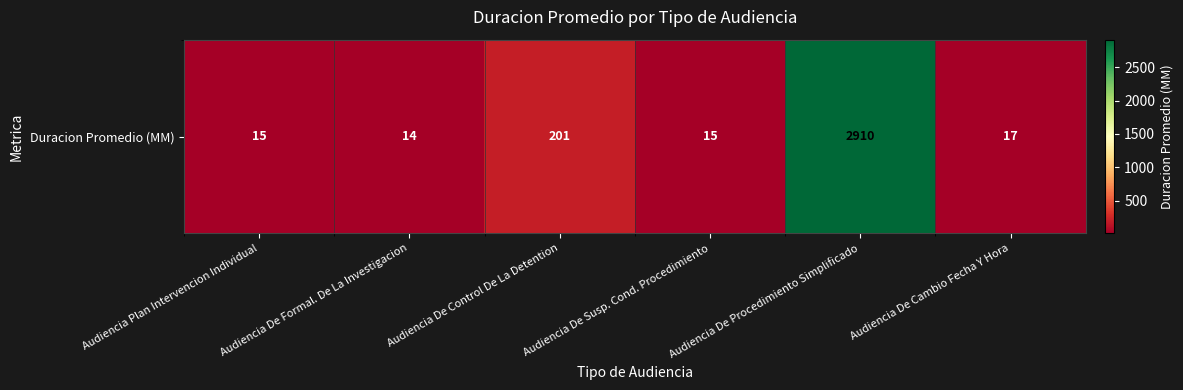

The chart shows a value of 15 at Audiencia Plan Intervencion Individual. True or false?

True